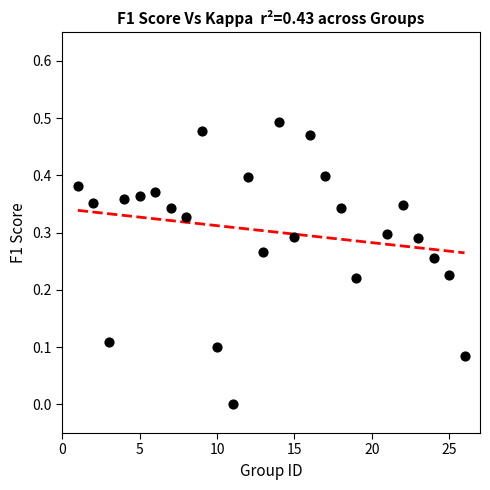

What is the range of X values (max minus min)?

25.0